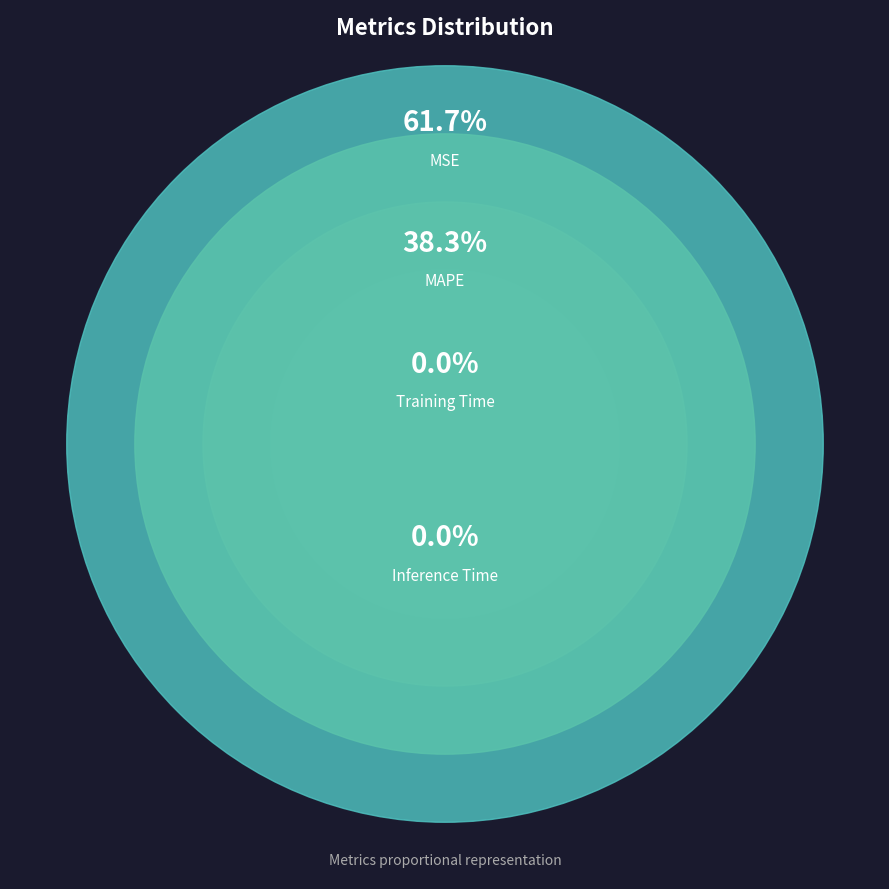

To the nearest percent, what percentage of the pie is MSE?

62%